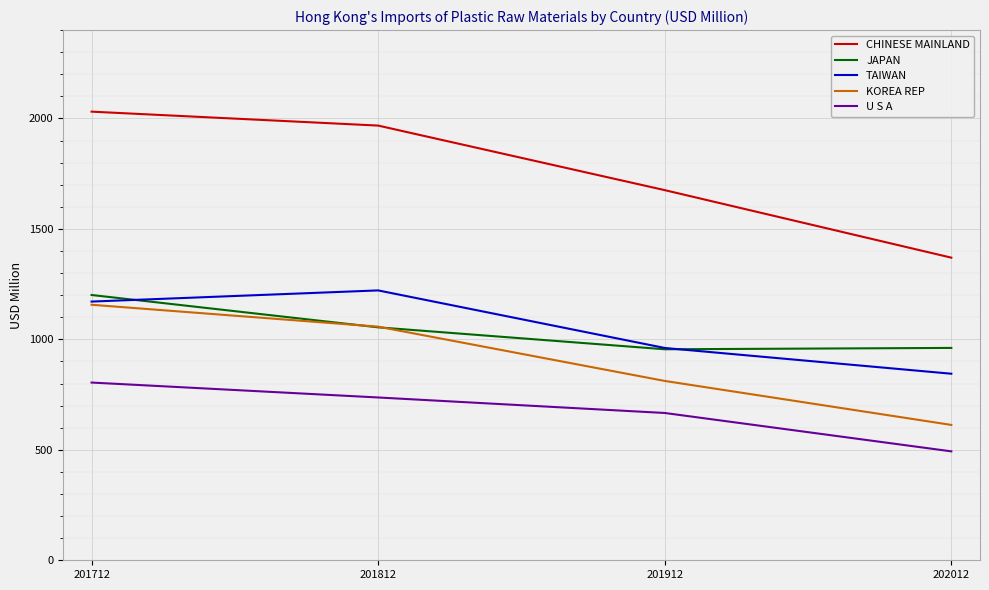

Which category has the highest value across all series?

201712